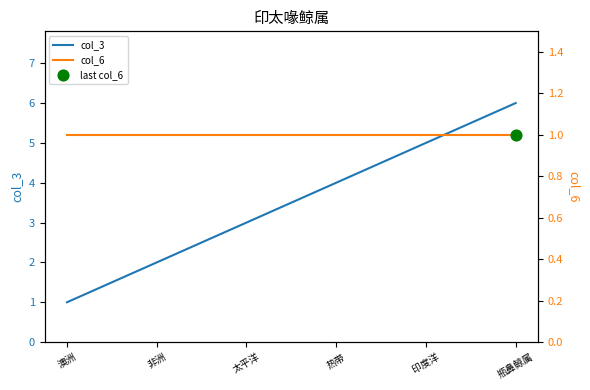

Which series contains the lowest Y value?

col_3